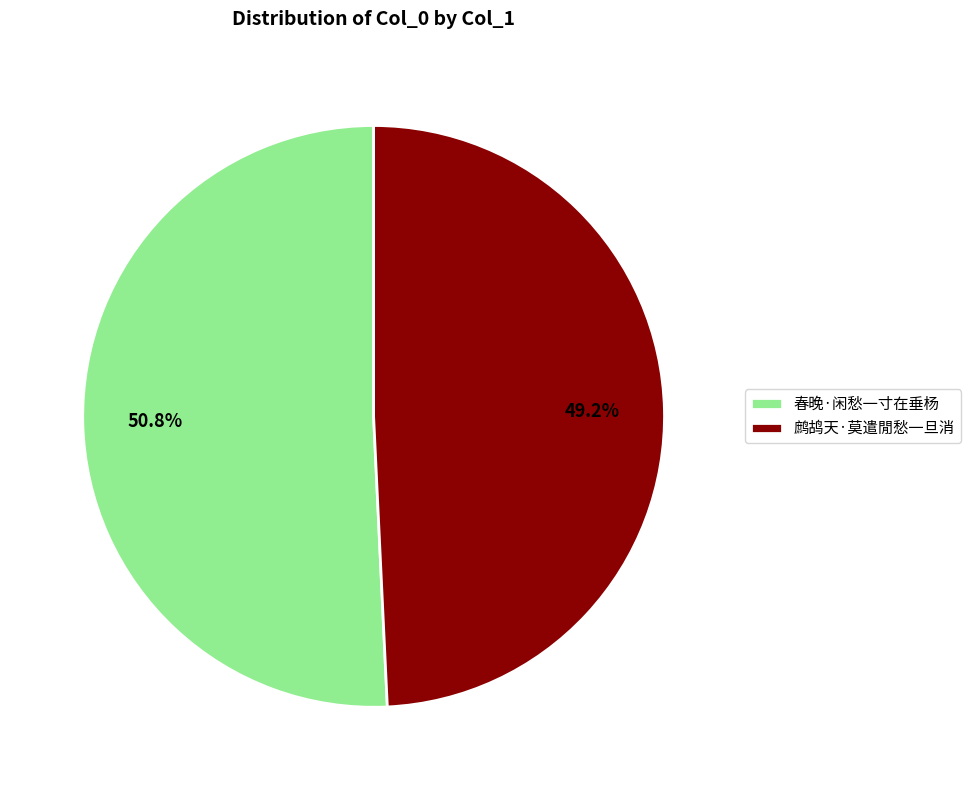

To the nearest percent, what is the average slice percentage?

50%